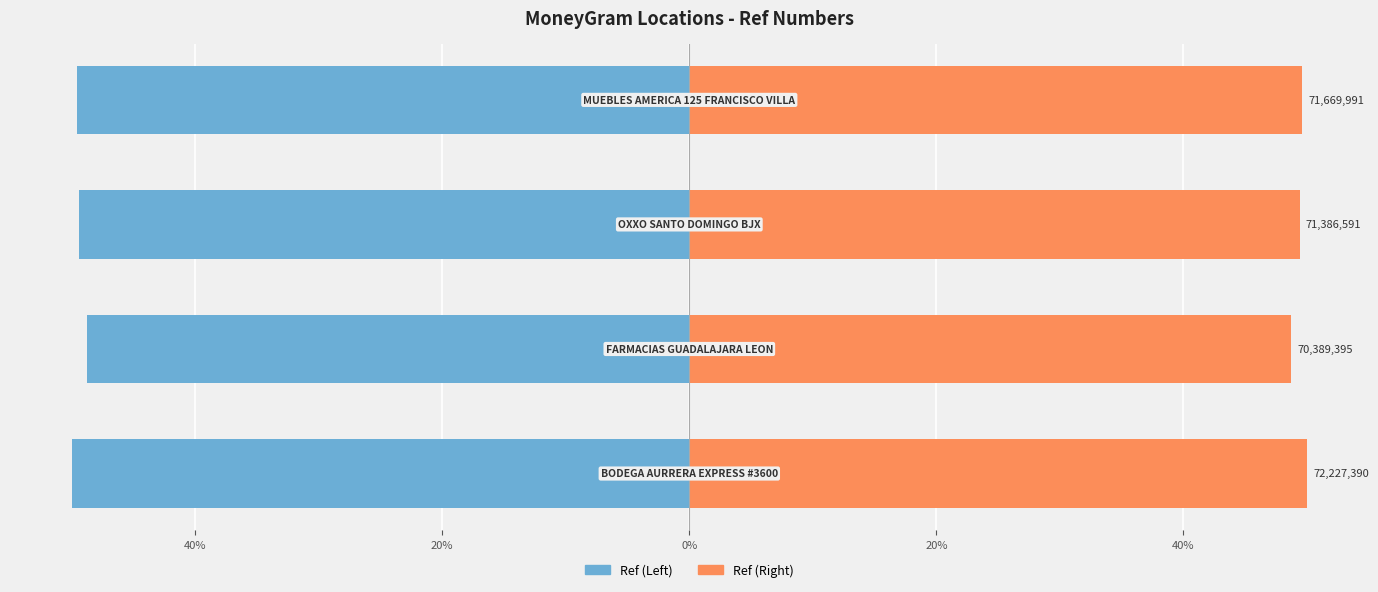

Reading left to right, extract all data points from this chart.

Ref (Left): -50.0	-48.7	-49.4	-49.6
Ref (Right): 50.0	48.7	49.4	49.6